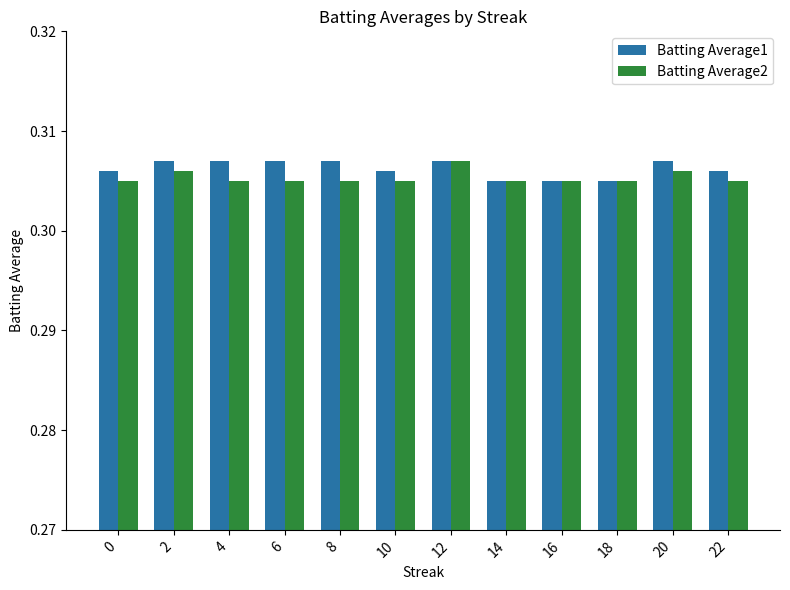

How many bars are there in each group?

2